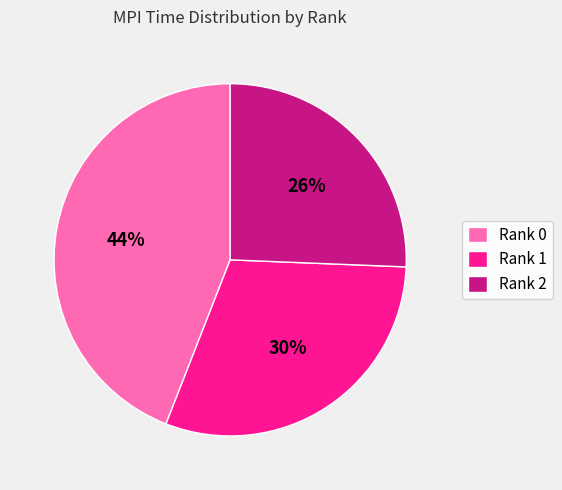

Rank the categories by value from lowest to highest.

Rank 2, Rank 1, Rank 0